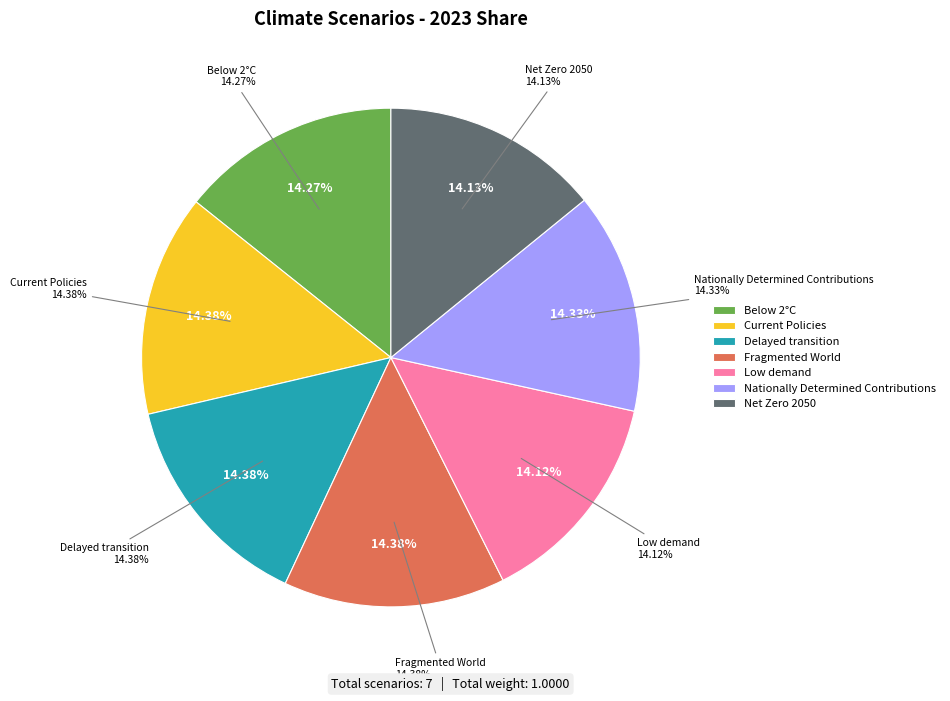

Rank the categories by value from highest to lowest.

Fragmented World, Delayed transition, Current Policies, Nationally Determined Contributions, Below 2°C, Net Zero 2050, Low demand